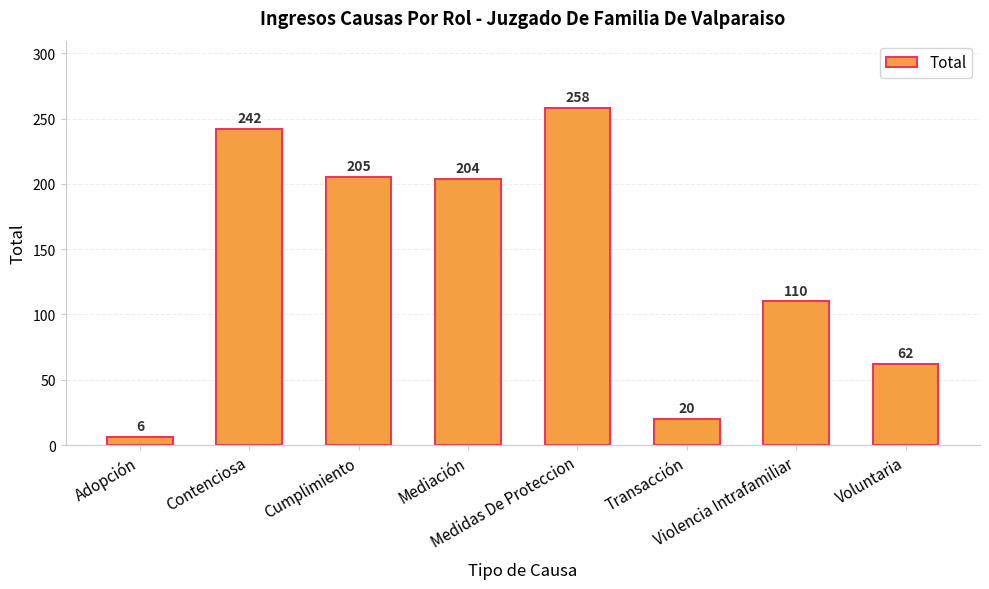

Does the chart contain any negative values?

No